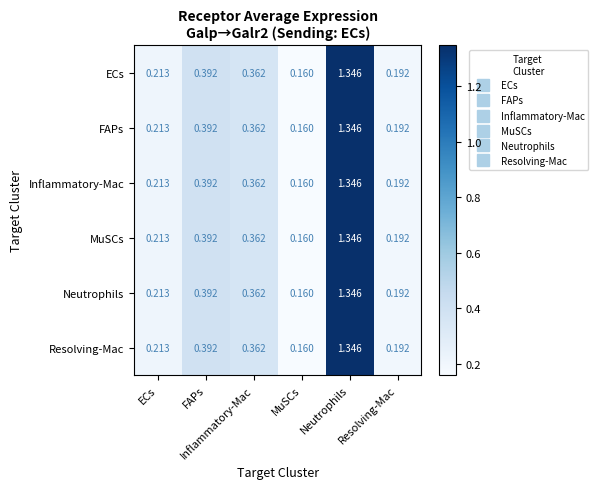

What is the greatest value displayed?

1.3